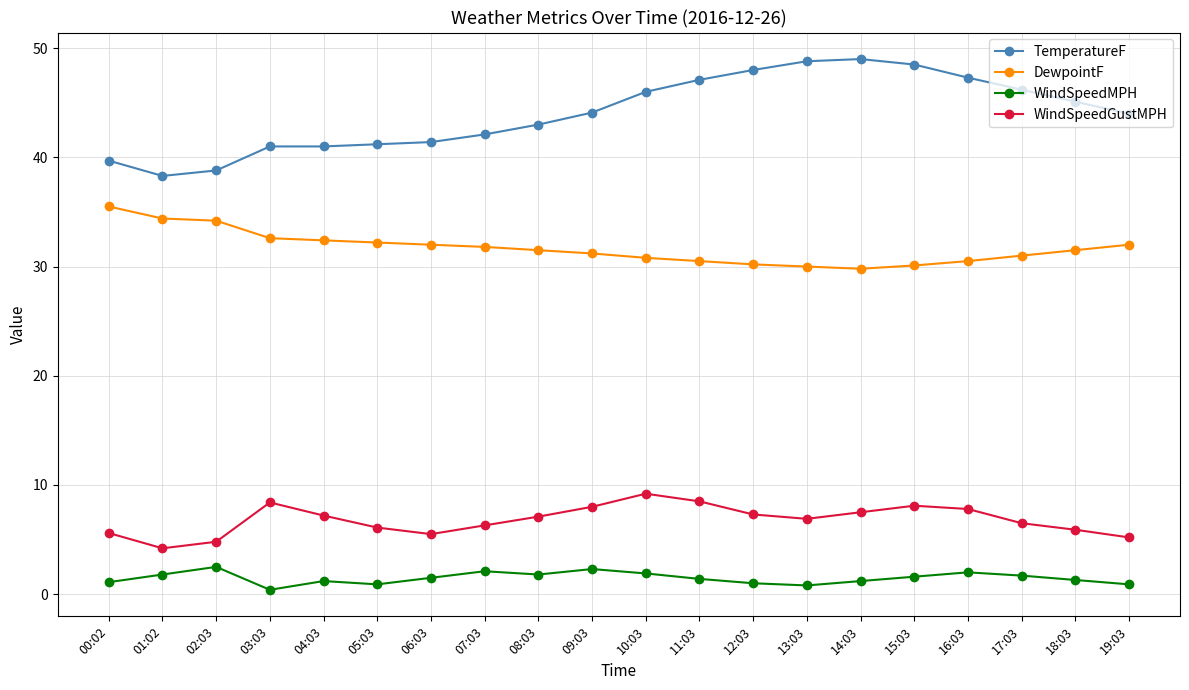

Rank the series at 13:03 from lowest to highest value.

WindSpeedMPH, WindSpeedGustMPH, DewpointF, TemperatureF